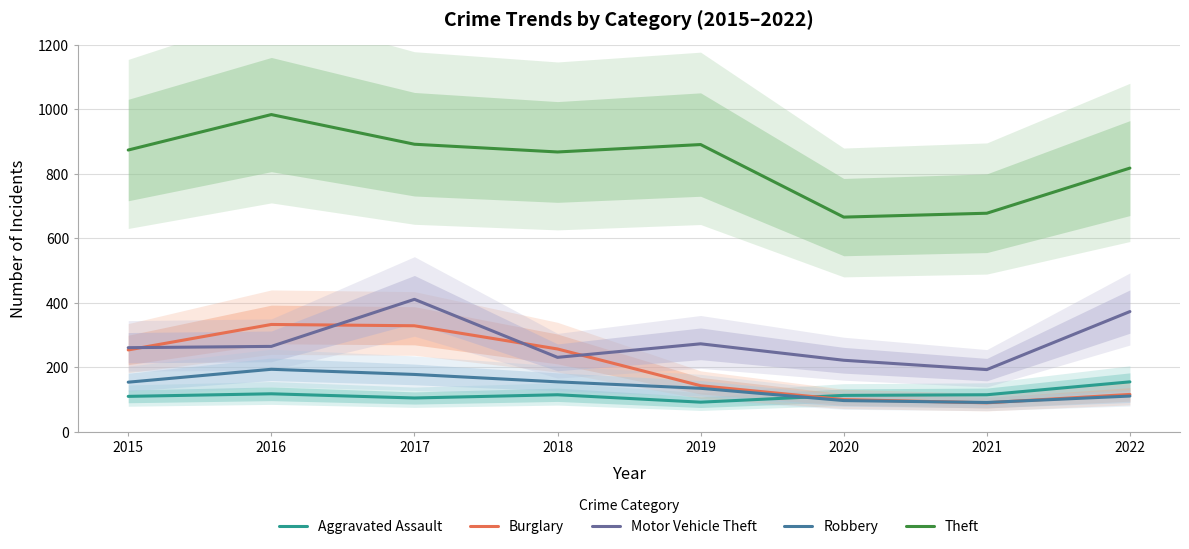

Which category has the lowest value across all series?

2021